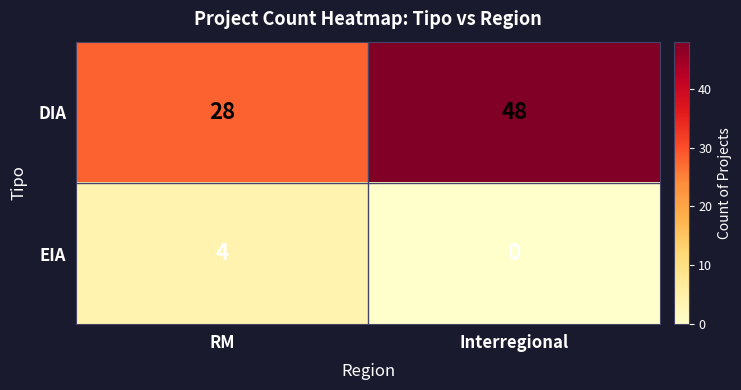

Reading left to right, list all the values displayed in this chart.

DIA: RM=28	Interregional=48
EIA: RM=4	Interregional=0